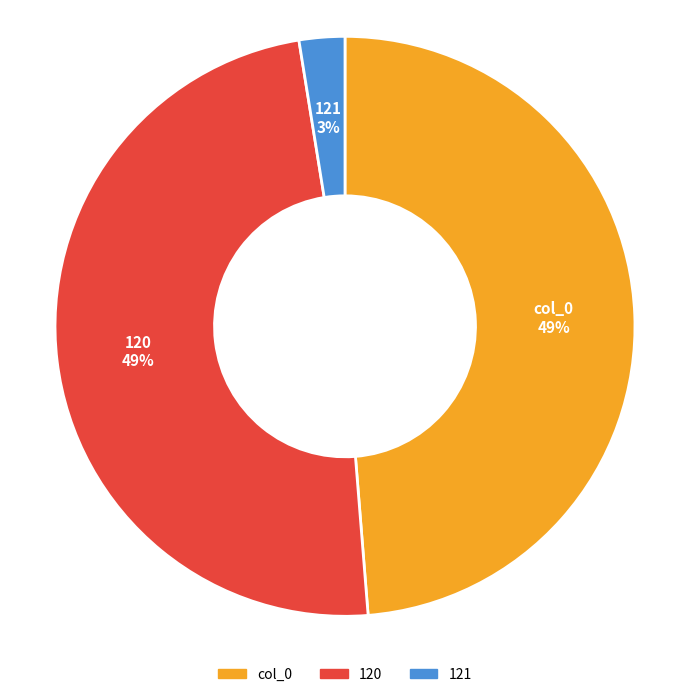

To the nearest percent, what portion does col_0 represent?

49%